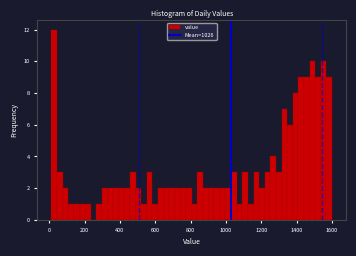

Read against the x-axis, roughly where is the centre of the tallest bar?

20